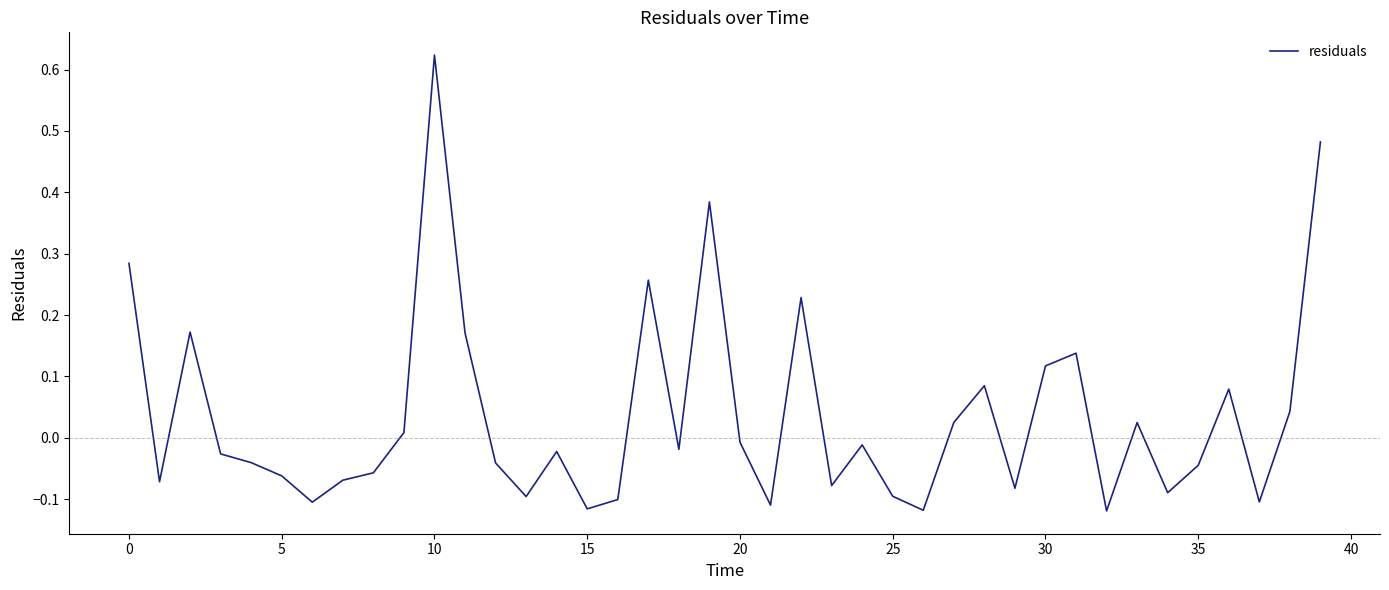

What is the difference between the maximum and minimum values?

0.7